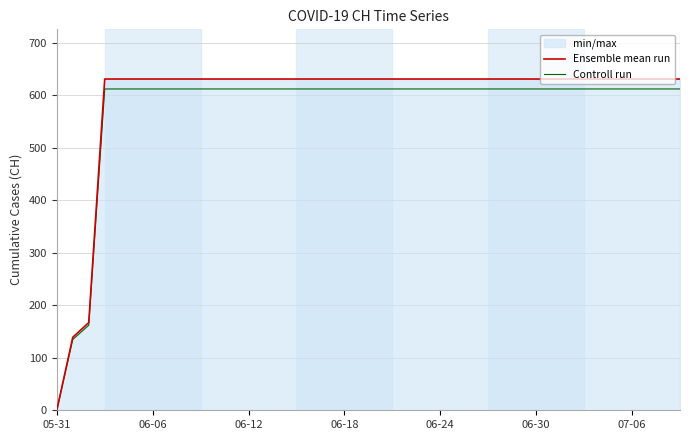

Which series has the largest range (max minus min)?

Ensemble mean run